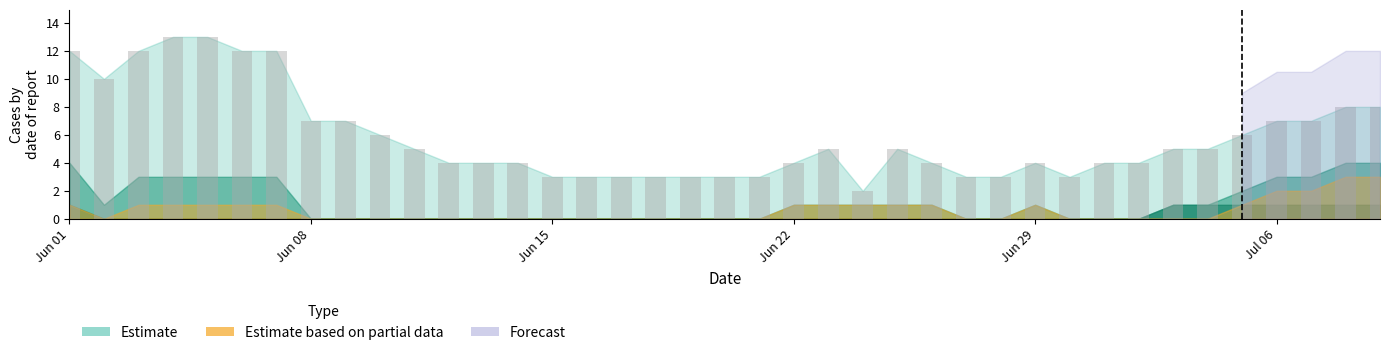

Are the bars horizontal?

No